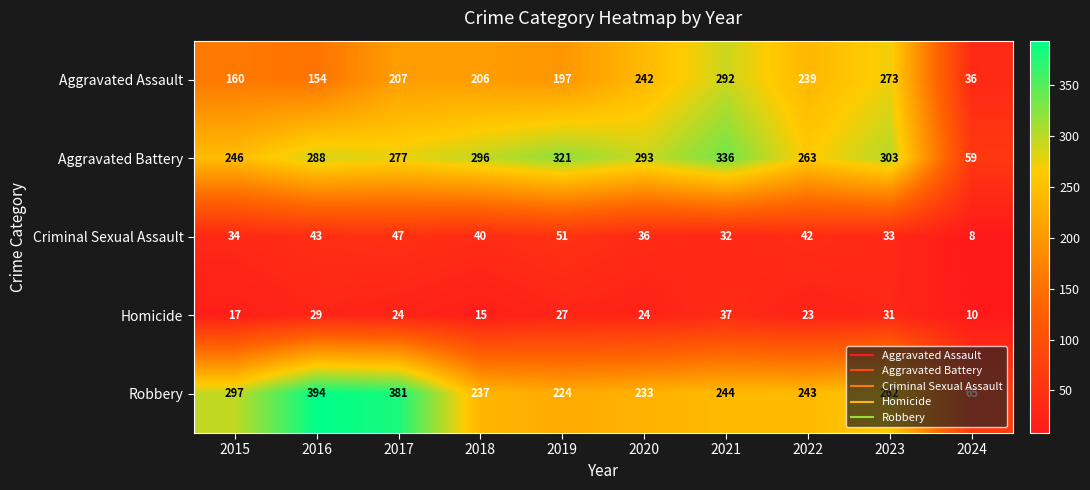

Between 2017 and 2021, which series saw the biggest shift?

Robbery